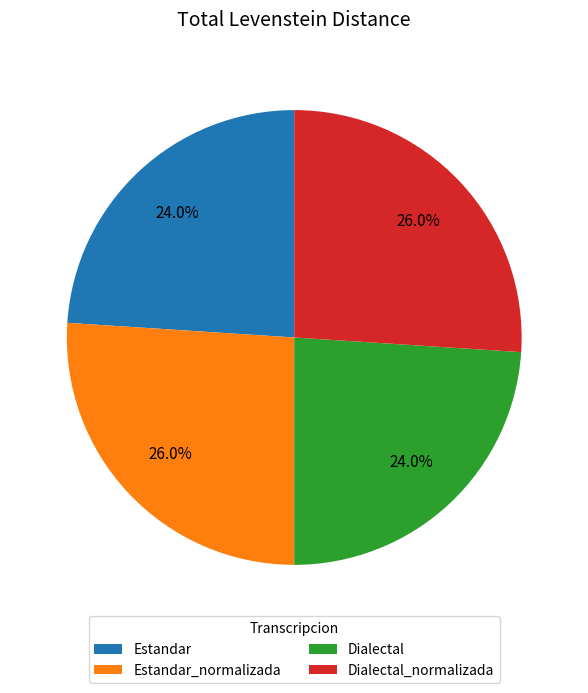

Between Dialectal and Estandar_normalizada, which is larger?

Estandar_normalizada